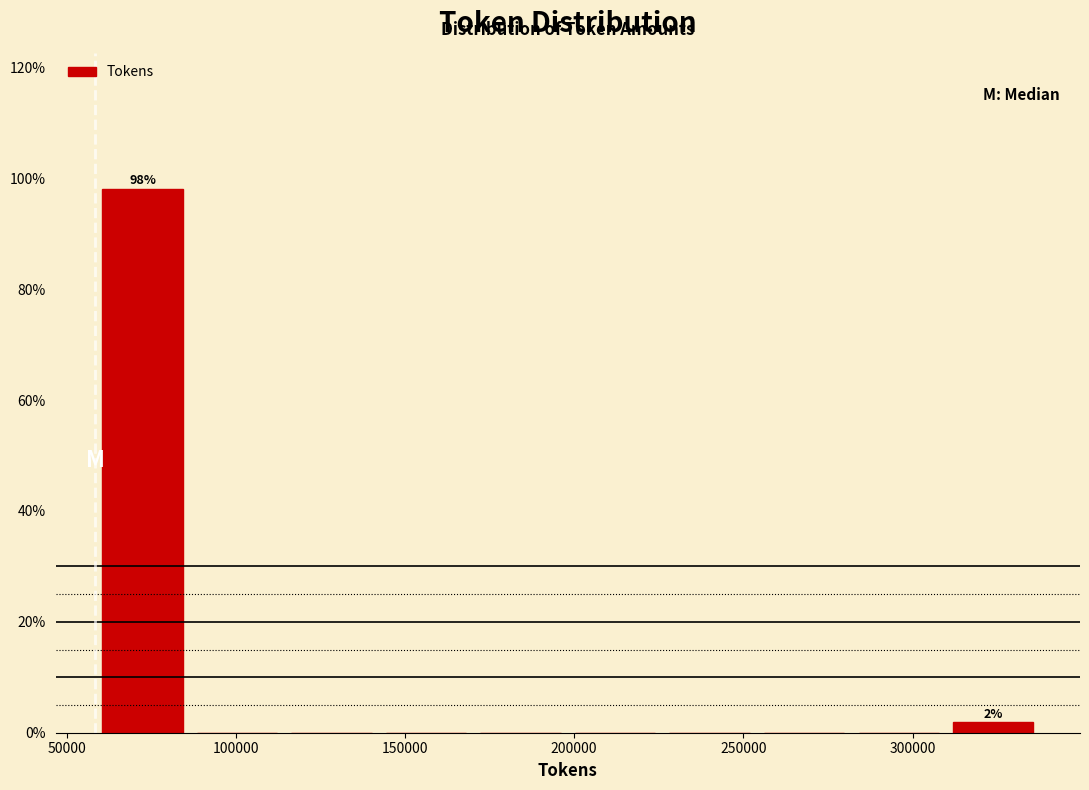

Which range on the x-axis has the tallest bar?

60000 to 85000